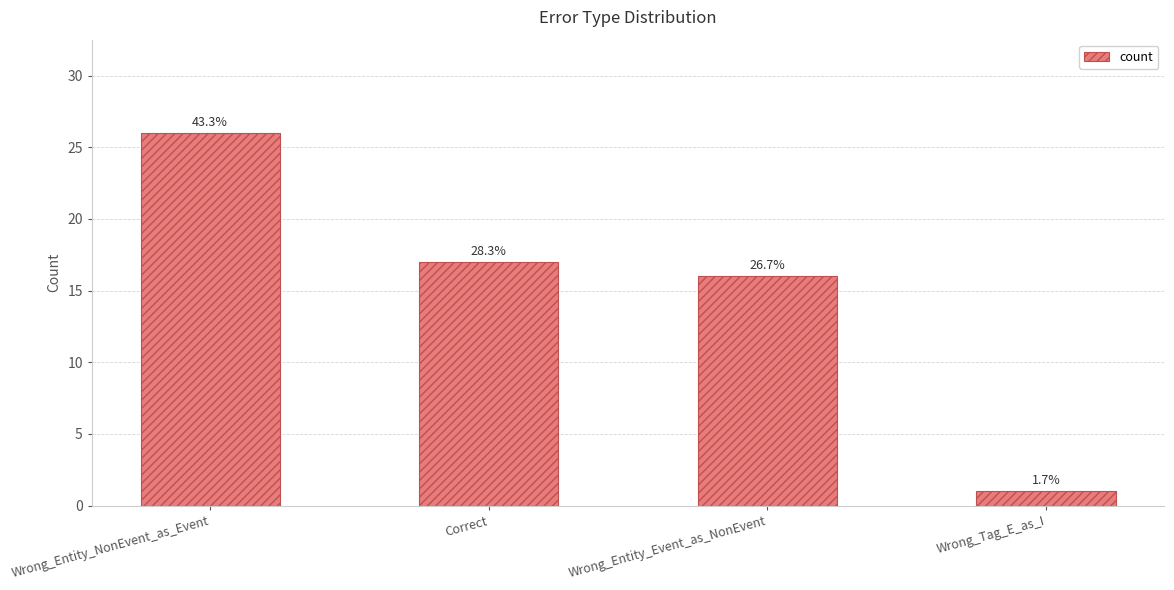

What is the greatest value displayed?

26